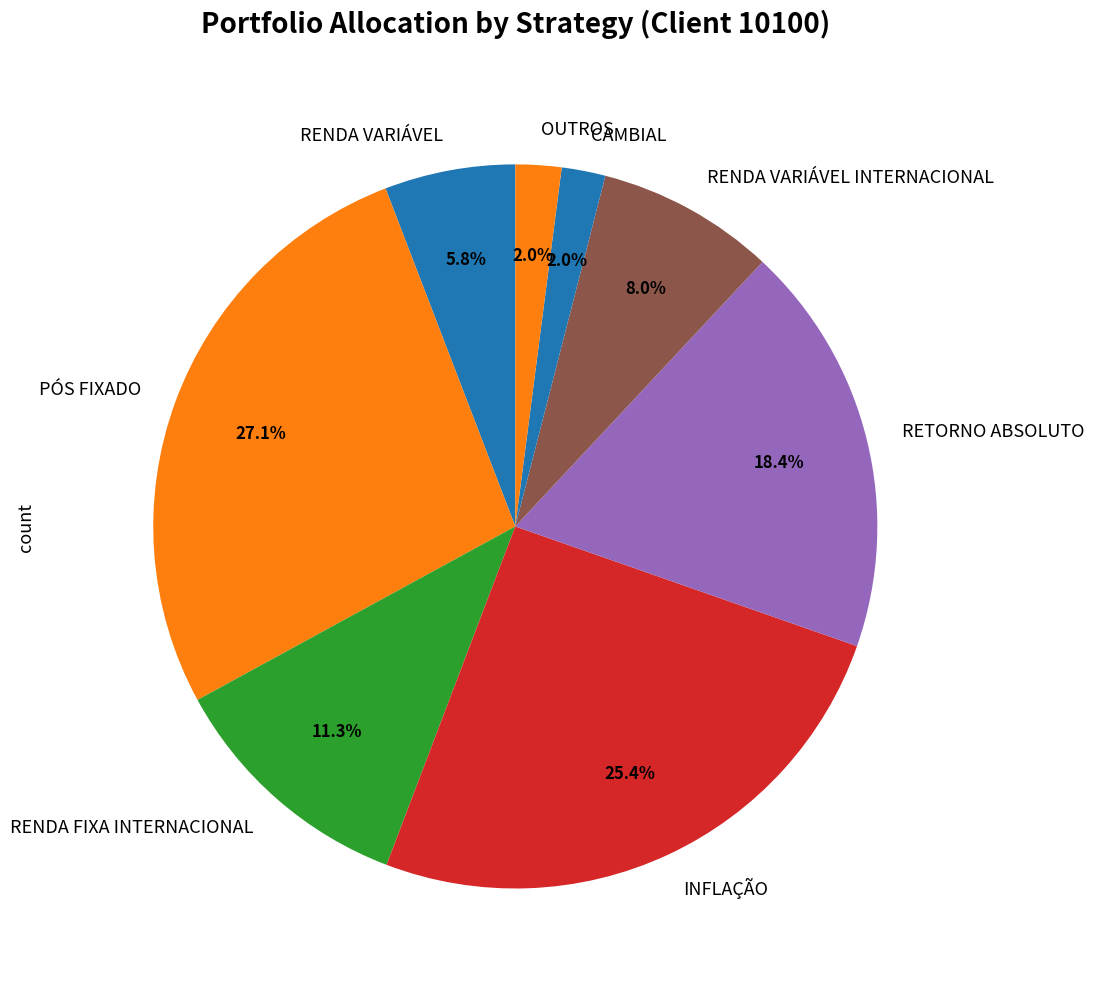

Which category has the biggest portion of the pie?

PÓS FIXADO